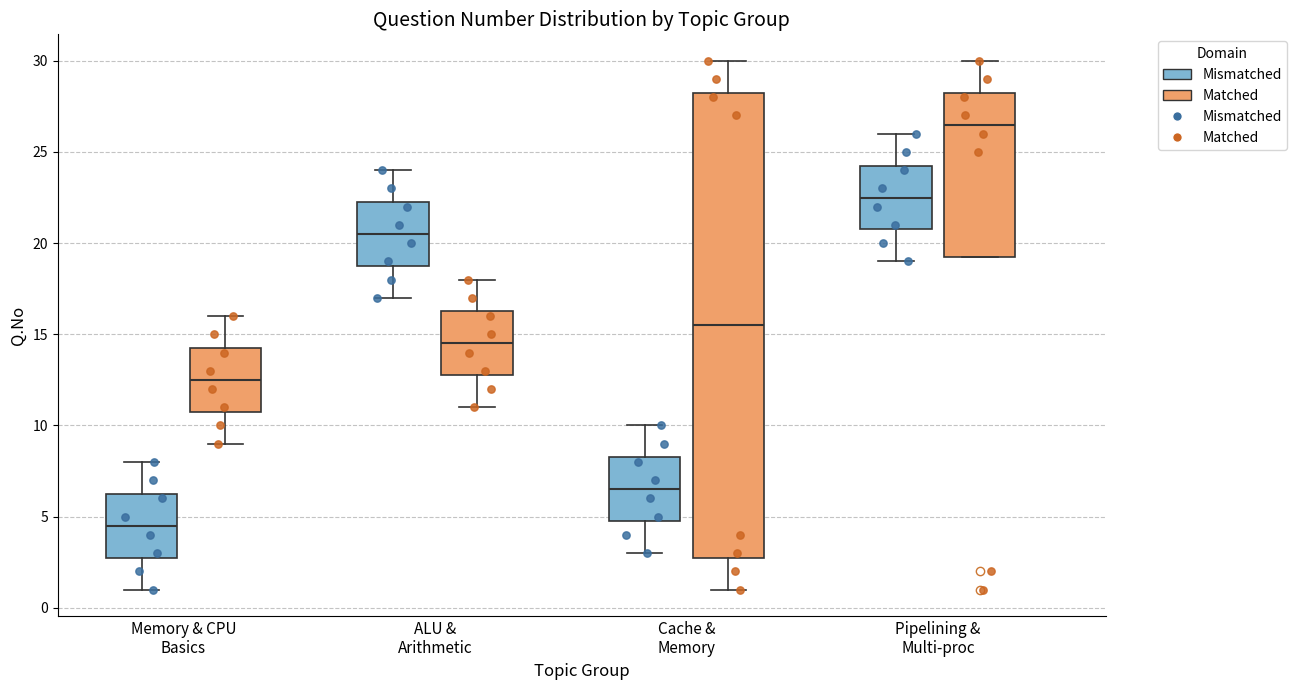

Comparing the boxes themselves (not the whiskers), which one is the tallest?

Cache & Memory (Matched)